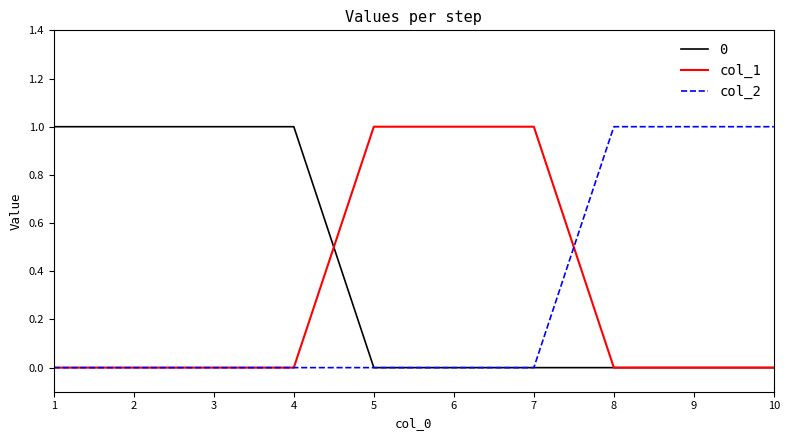

Count the col_1 values in the range 0 to 1.

10